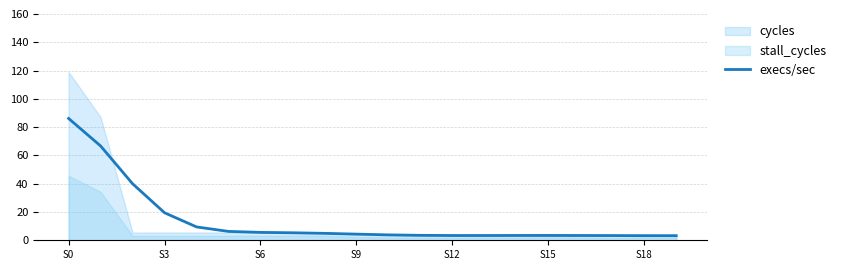

What is the change in value from S12 to 7?

-4.1